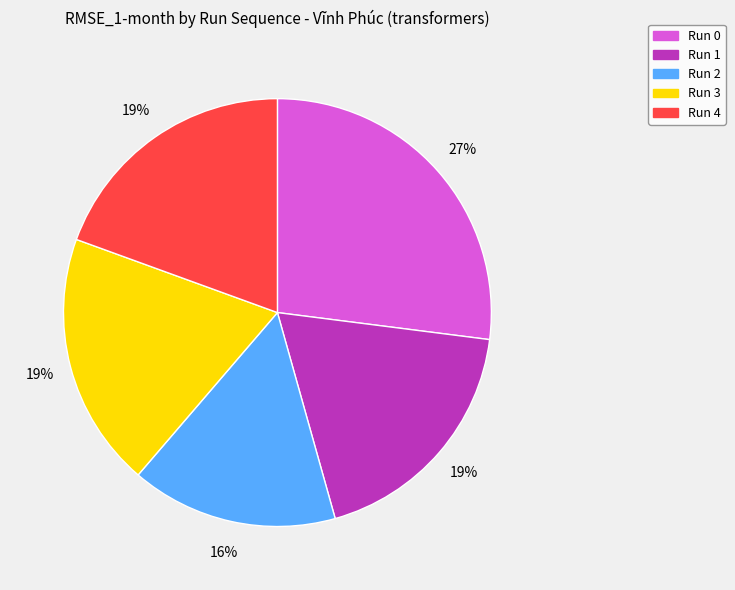

Is it true that Run 2 is 16% of the pie?

True